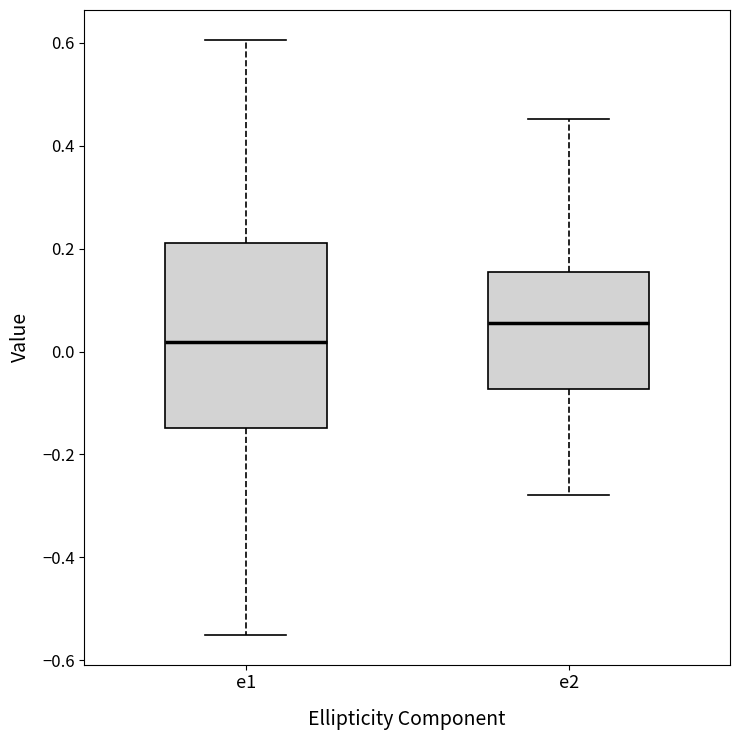

Reading left to right, read every box against the y-axis: the position of its median line, the range the box covers, and the ends of its whiskers. The values are not printed on the chart, so give them approximately, as read against the axis.

e1: median 0.02, box -0.14 to 0.22, whiskers -0.56 to 0.60
e2: median 0.06, box -0.08 to 0.16, whiskers -0.28 to 0.46